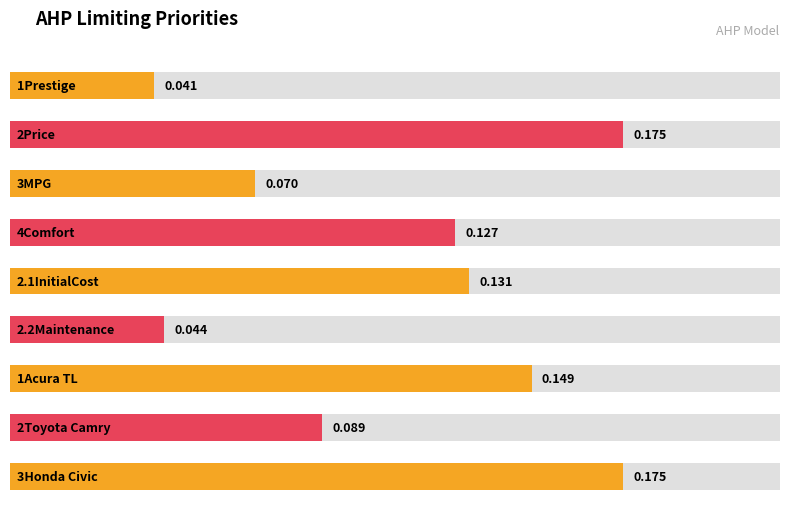

What is the difference between the maximum and minimum values?

0.1